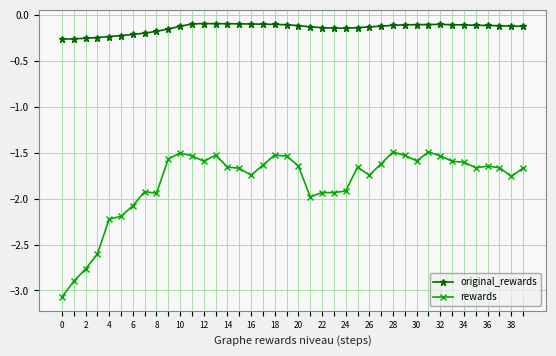

What is the minimum value shown in the chart?

-3.1